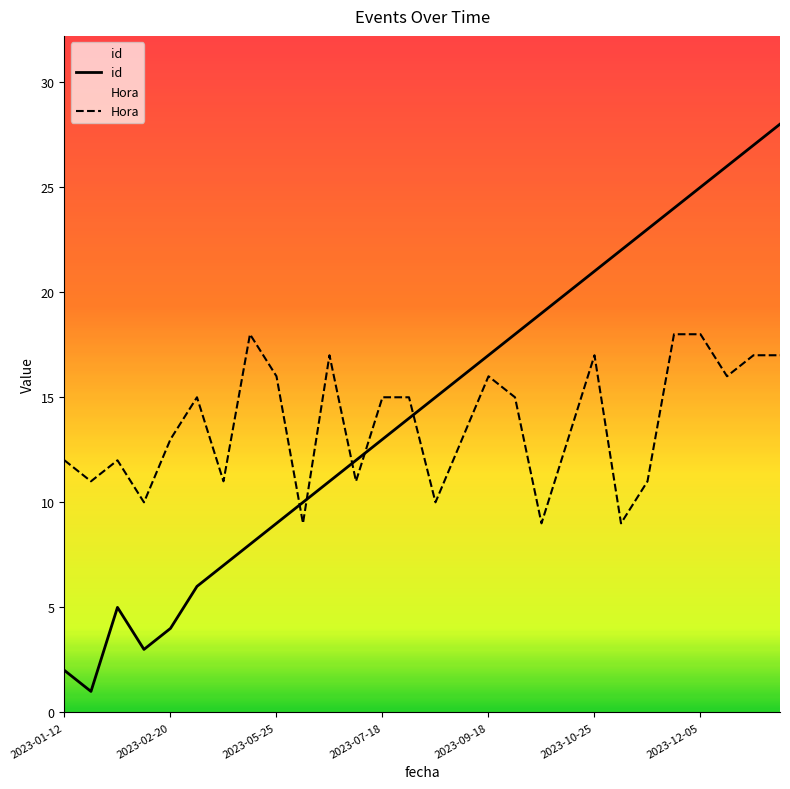

What is the difference between the maximum and minimum values in the id series?

27